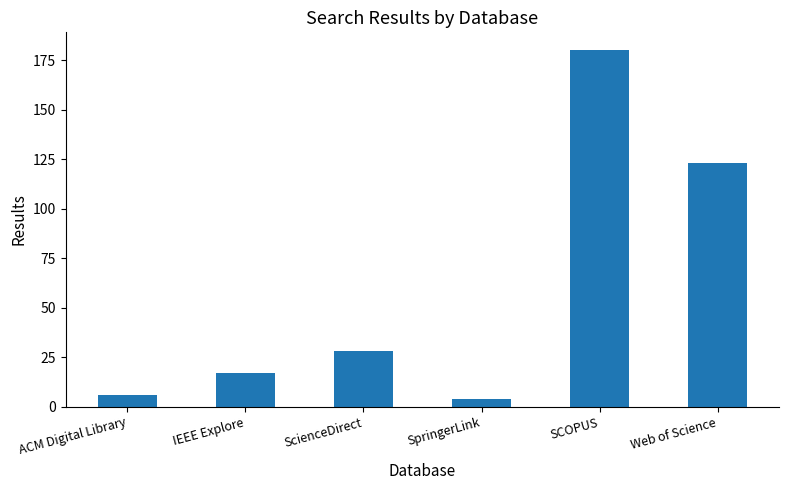

Reading left to right, list all the values displayed in this chart.

ACM Digital Library=6	IEEE Explore=17	ScienceDirect=28	SpringerLink=4	SCOPUS=180	Web of Science=123